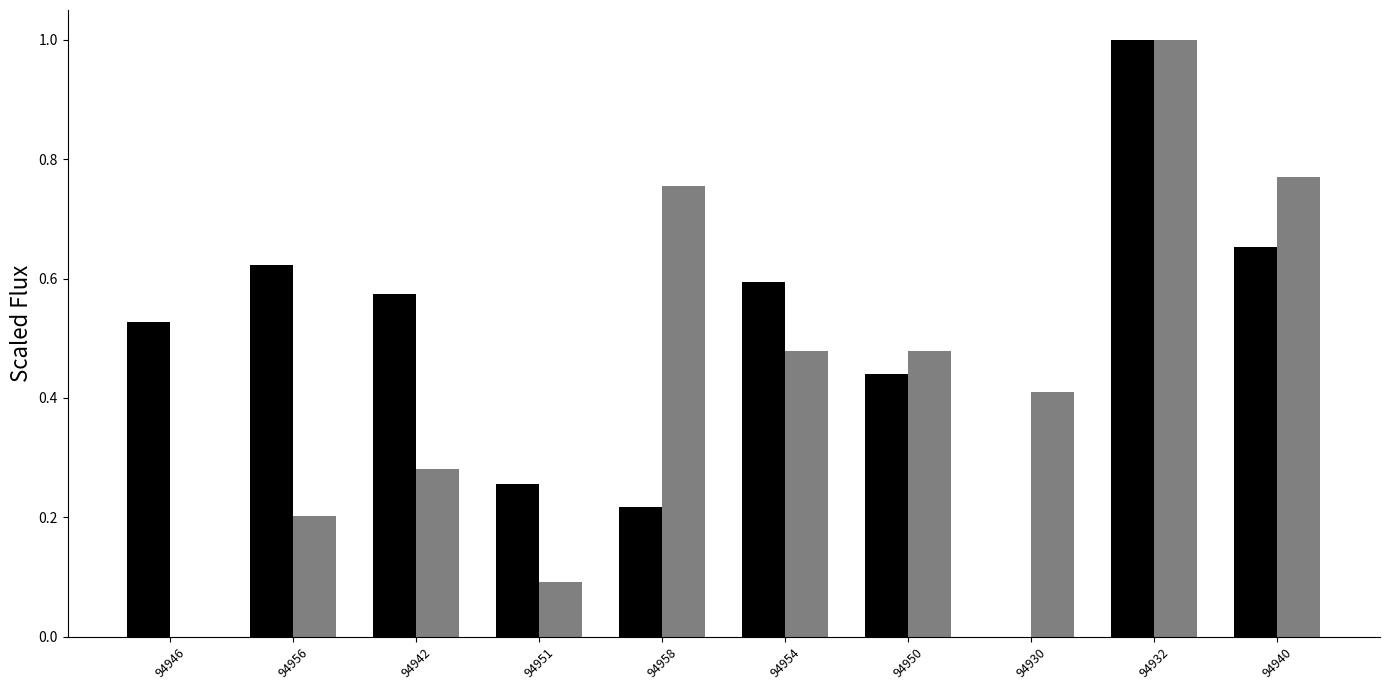

What is the total value across all series at 94932?

2.0